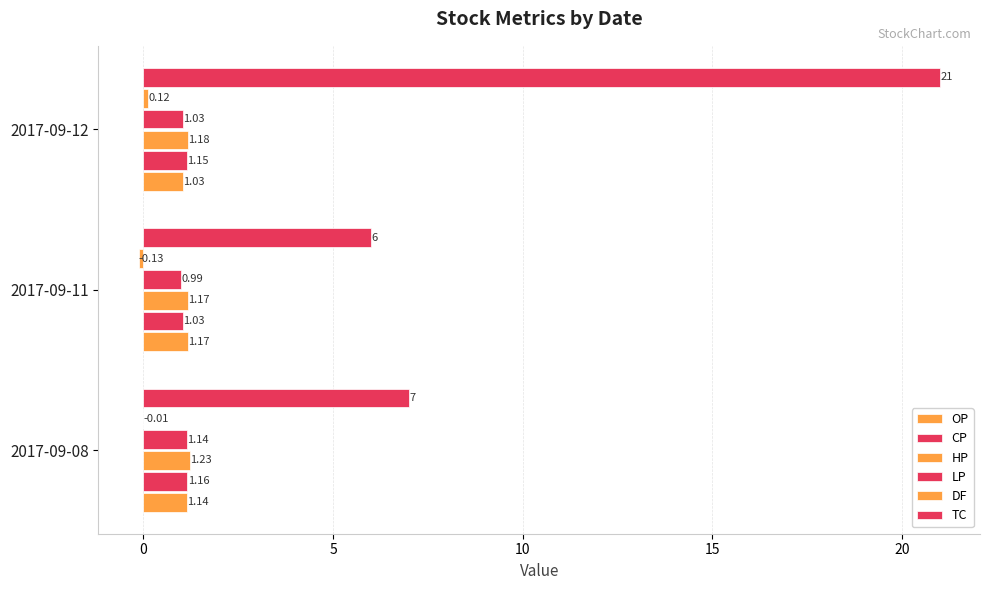

Count the number of data series in this chart.

6